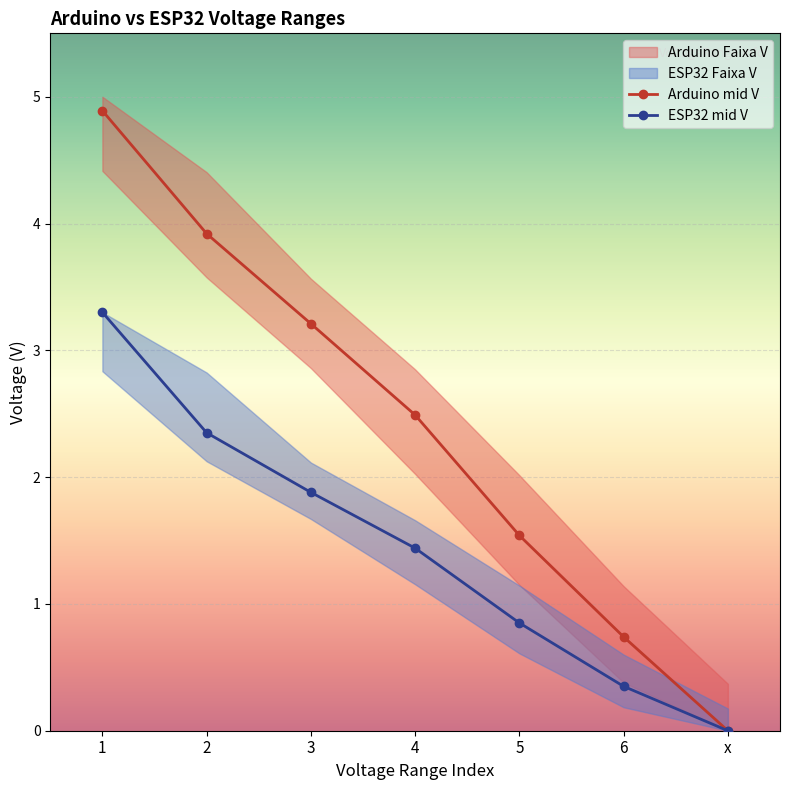

What is the approximate value of Arduino Faixa V (low) at 3?

3.2